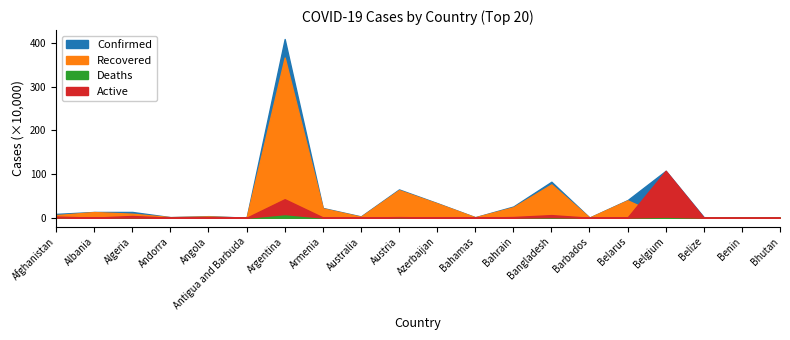

What is the total value across all series at Albania?

264874